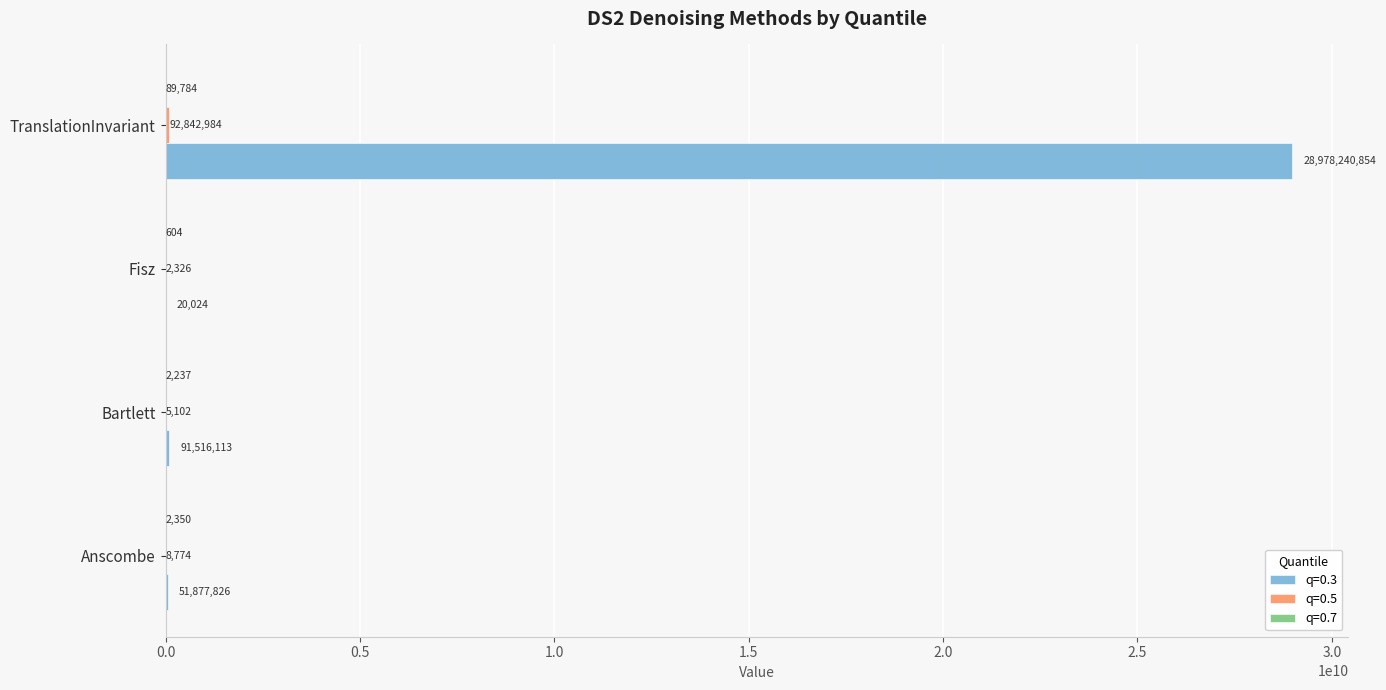

Which series has the largest total across all categories?

q=0.3